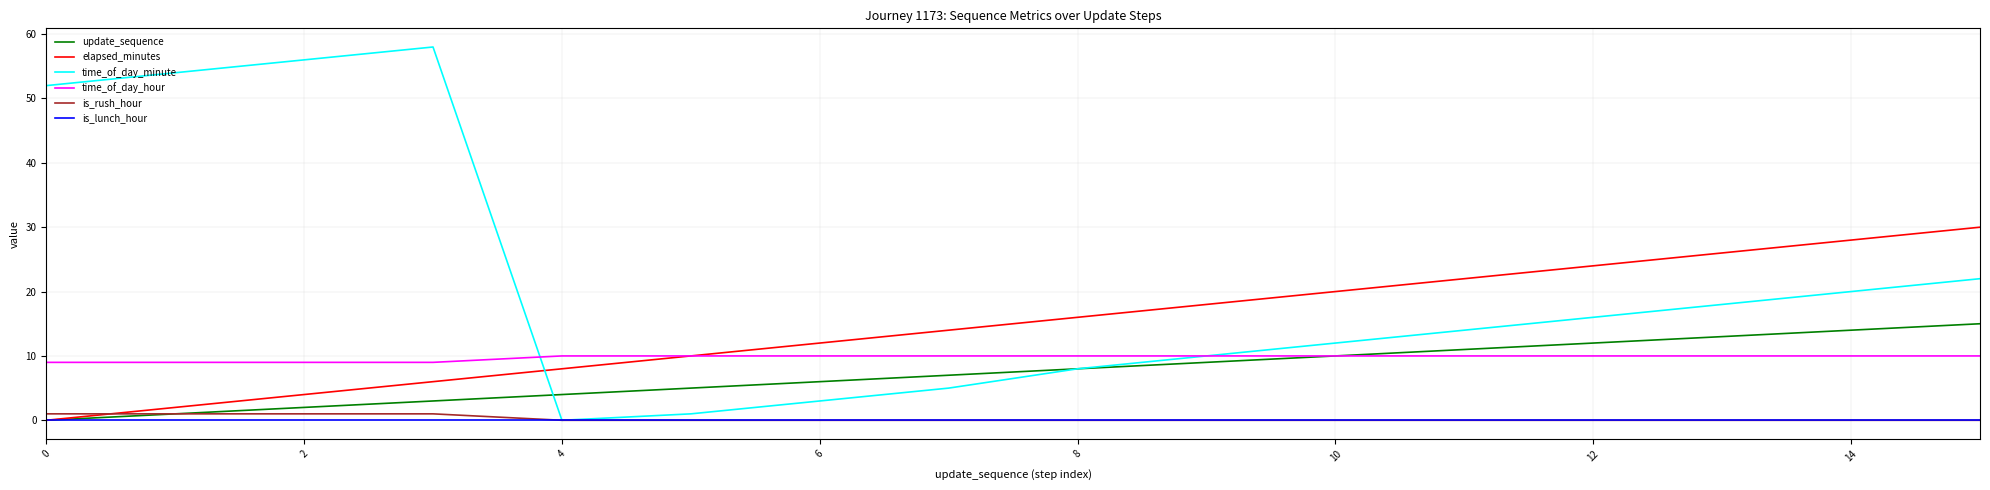

True or false: is_lunch_hour and time_of_day_hour intersect in this chart.

False